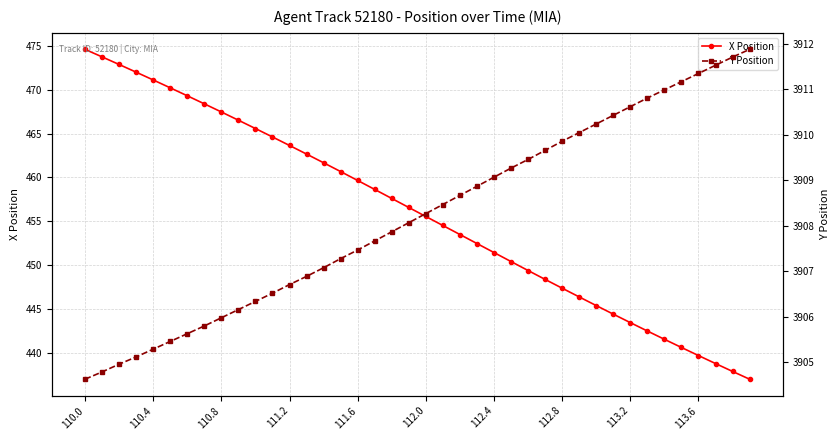

True or false: Y Position has more than 1 interior local peaks.

False